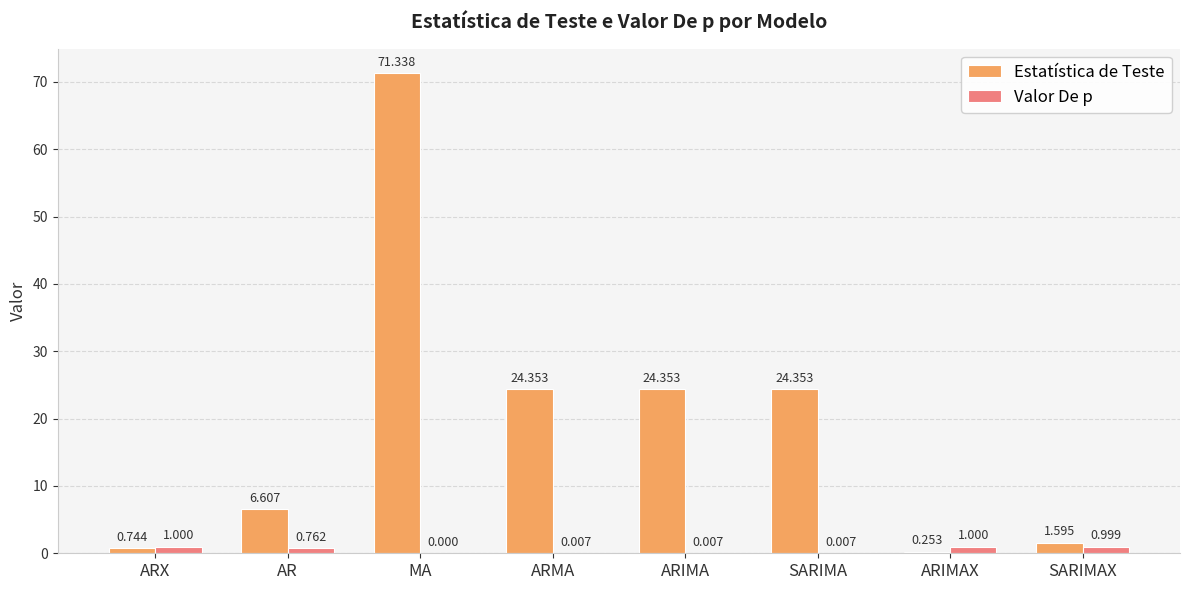

At which label does Estatística de Teste first exceed 24?

MA